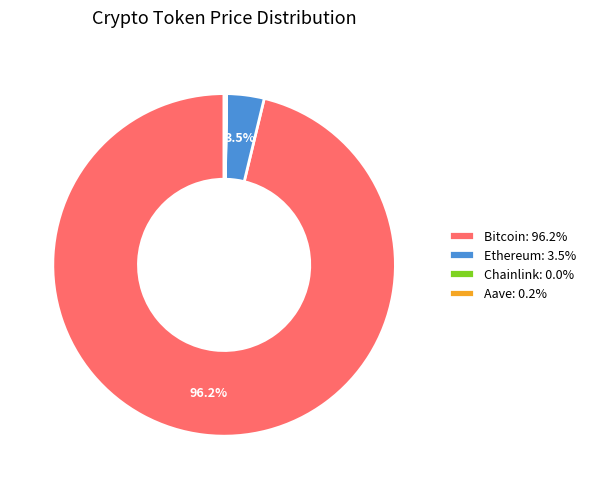

Is there any slice that represents more than half of the pie?

Yes